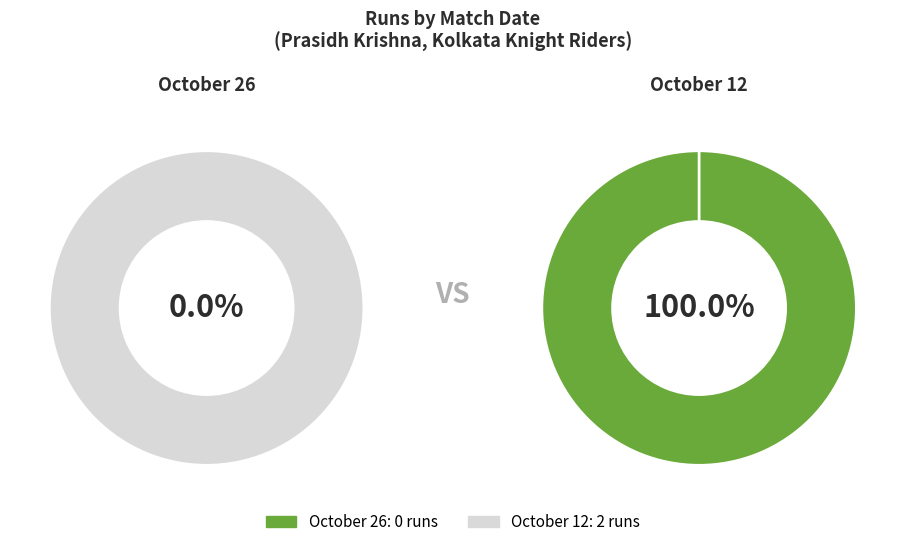

What percentage do October 12 and October 26 together represent?

100.0%